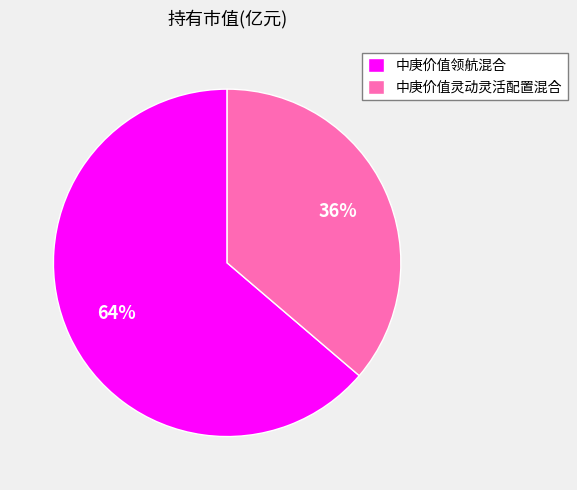

Which has a higher value, 中庚价值灵动灵活配置混合 or 中庚价值领航混合?

中庚价值领航混合